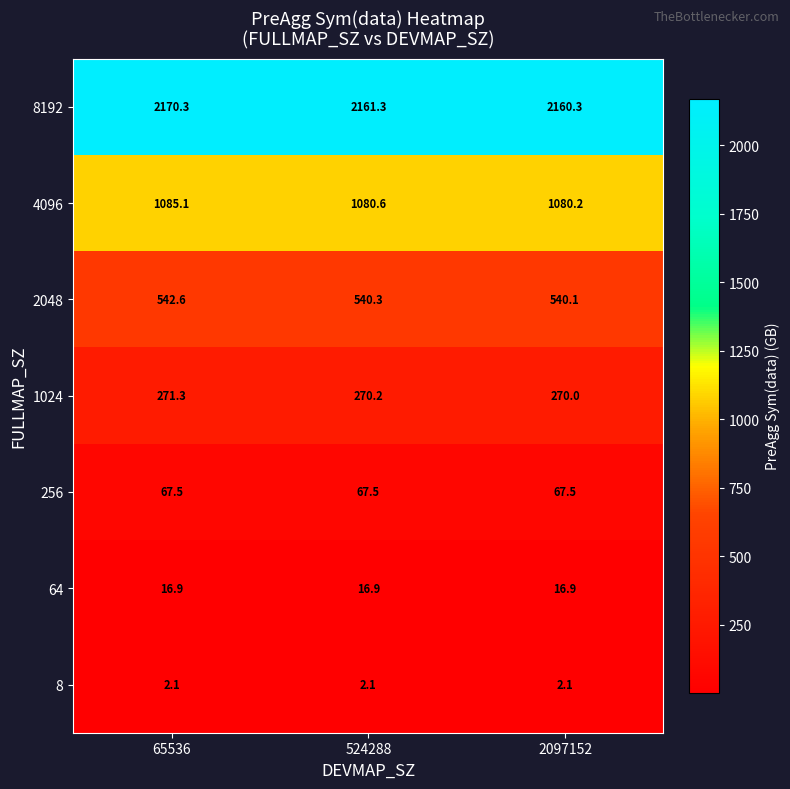

At which label does 1024 reach its peak?

65536